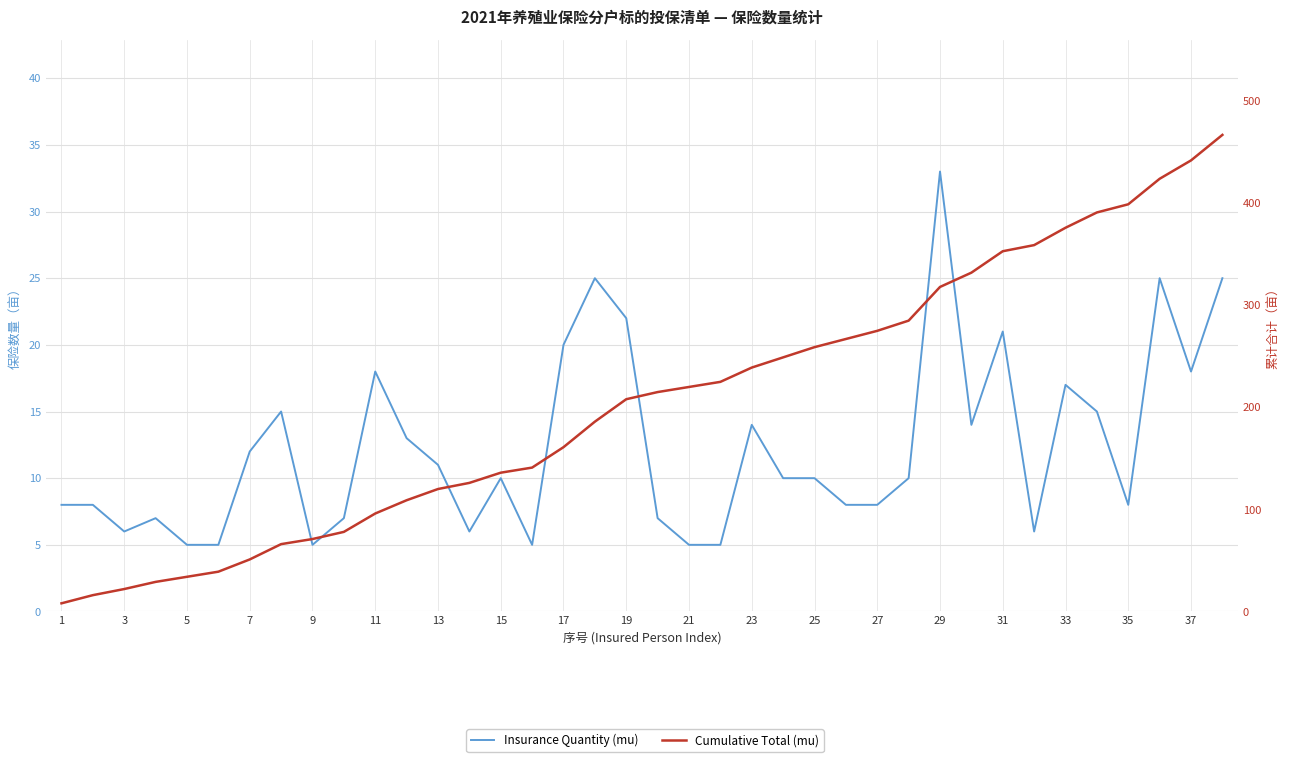

At how many categories does at least one series exceed 40?

32